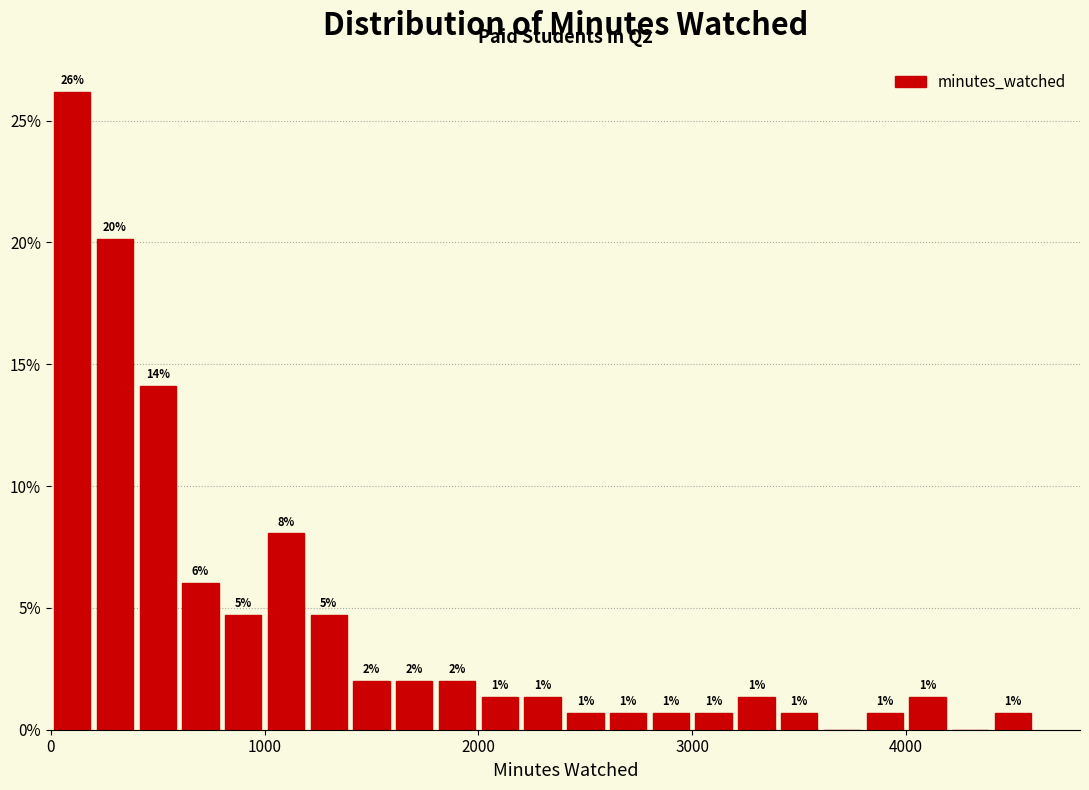

Around what value on the x-axis is the tallest bar? Give the approximate position of its centre, as read against the axis.

100